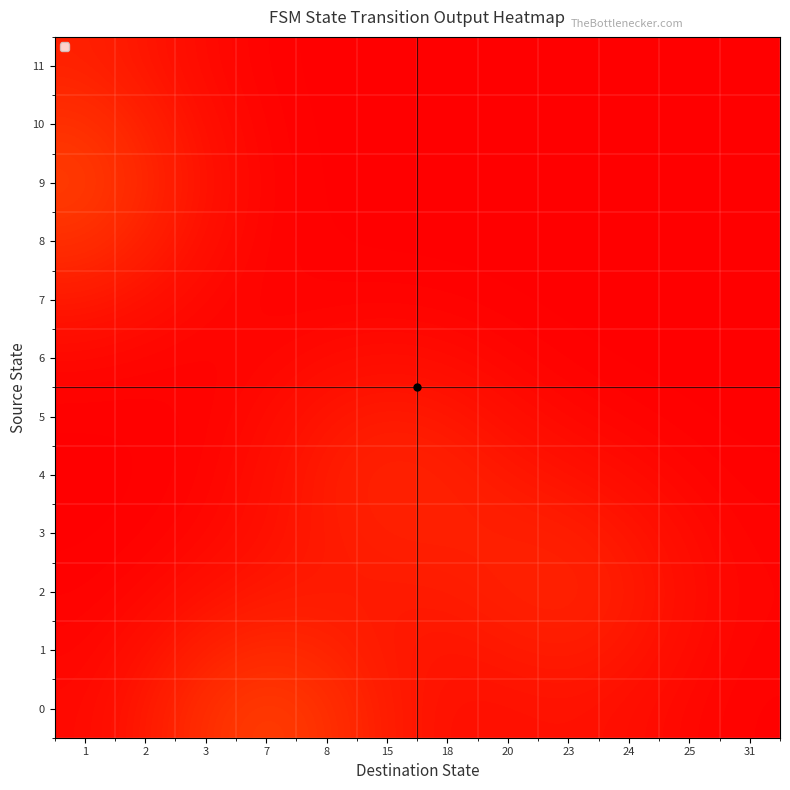

Reading left to right, transcribe all the data shown in this chart.

0: 1=0.0	2=0.1	3=0.1	7=0.1	8=0.1	15=0.1	18=0.0	20=0.0	23=0.0	24=0.0	25=0.0	31=0.0
1: 1=0.0	2=0.0	3=0.1	7=0.1	8=0.1	15=0.1	18=0.0	20=0.1	23=0.1	24=0.0	25=0.0	31=0.0
2: 1=0.0	2=0.0	3=0.0	7=0.1	8=0.1	15=0.1	18=0.1	20=0.1	23=0.1	24=0.1	25=0.0	31=0.0
3: 1=0.0	2=0.0	3=0.0	7=0.0	8=0.1	15=0.1	18=0.1	20=0.1	23=0.1	24=0.0	25=0.0	31=0.0
4: 1=0.0	2=0.0	3=0.0	7=0.0	8=0.1	15=0.1	18=0.1	20=0.1	23=0.0	24=0.0	25=0.0	31=0.0
5: 1=0.0	2=0.0	3=0.0	7=0.0	8=0.0	15=0.1	18=0.0	20=0.0	23=0.0	24=0.0	25=0.0	31=0.0
6: 1=0.0	2=0.0	3=0.0	7=0.0	8=0.0	15=0.0	18=0.0	20=0.0	23=0.0	24=0.0	25=0.0	31=0.0
7: 1=0.1	2=0.0	3=0.0	7=0.0	8=0.0	15=0.0	18=0.0	20=0.0	23=0.0	24=0.0	25=0.0	31=0.0
8: 1=0.1	2=0.1	3=0.0	7=0.0	8=0.0	15=0.0	18=0.0	20=0.0	23=0.0	24=0.0	25=0.0	31=0.0
9: 1=0.1	2=0.1	3=0.0	7=0.0	8=0.0	15=0.0	18=0.0	20=0.0	23=0.0	24=0.0	25=0.0	31=0.0
10: 1=0.1	2=0.1	3=0.0	7=0.0	8=0.0	15=0.0	18=0.0	20=0.0	23=0.0	24=0.0	25=0.0	31=0.0
11: 1=0.1	2=0.0	3=0.0	7=0.0	8=0.0	15=0.0	18=0.0	20=0.0	23=0.0	24=0.0	25=0.0	31=0.0